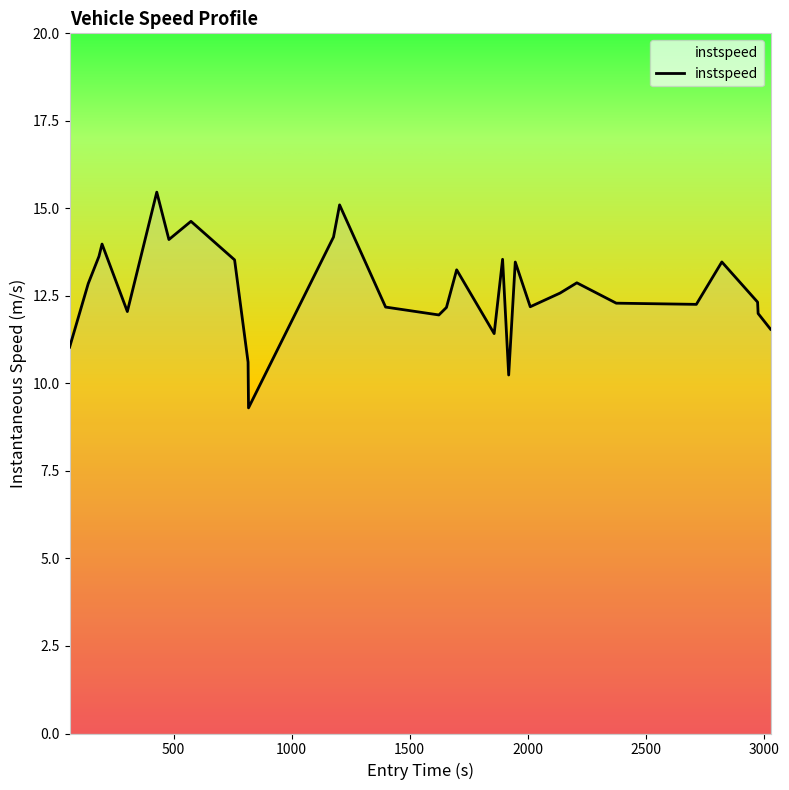

True or false: there are more than 2 points higher than both neighbors.

True